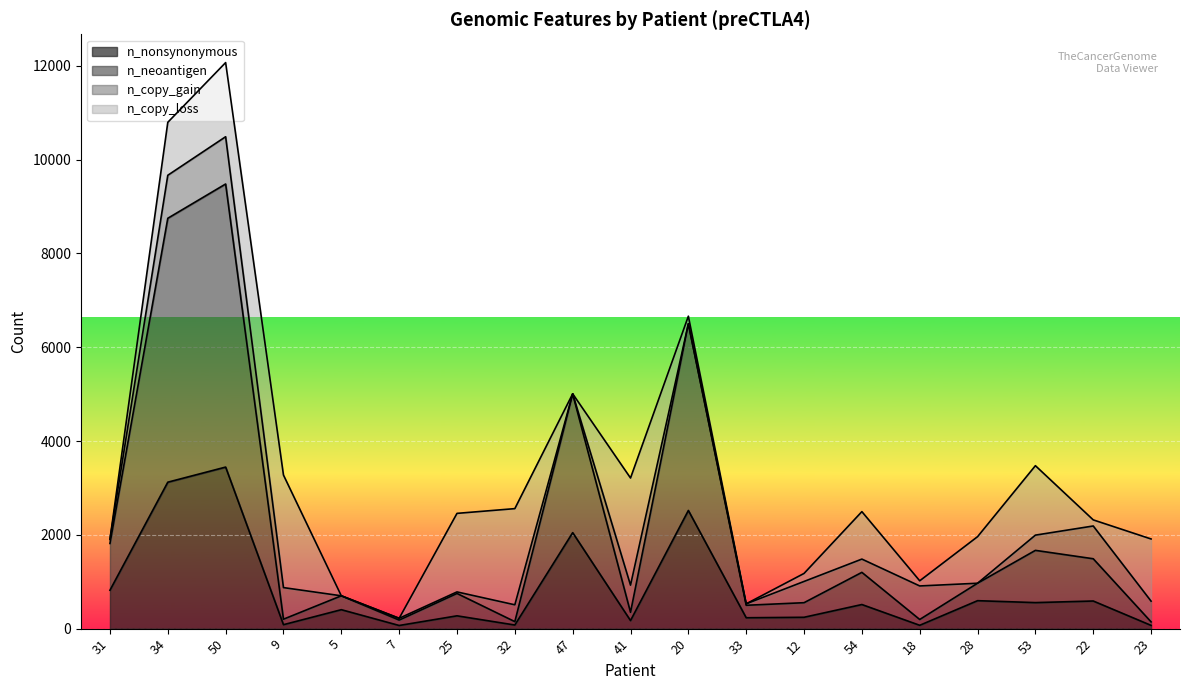

At which category does n_nonsynonymous reach its first local peak?

50